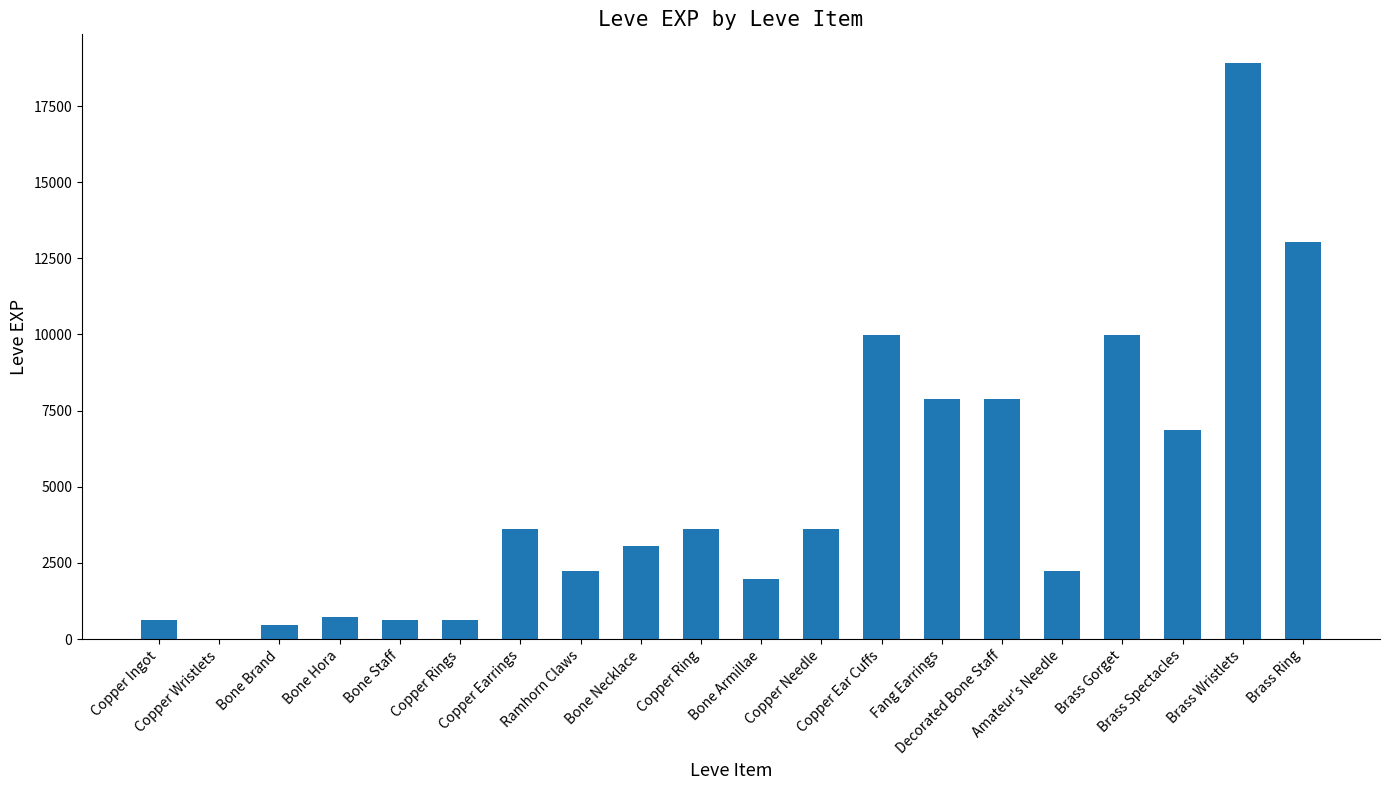

What is the sum of all values?

97911